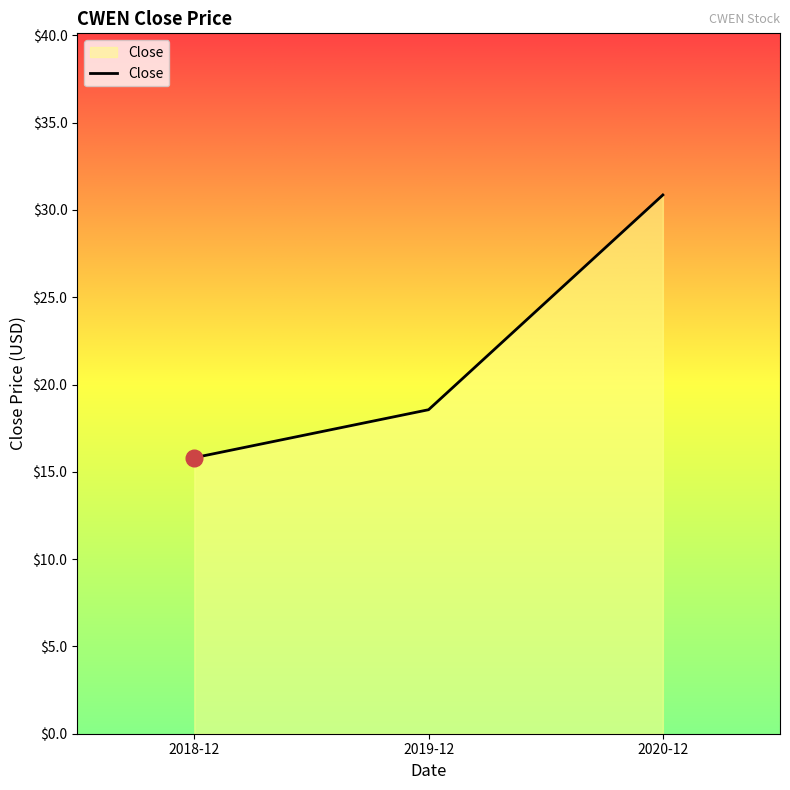

What is the maximum value shown in the chart?

30.9